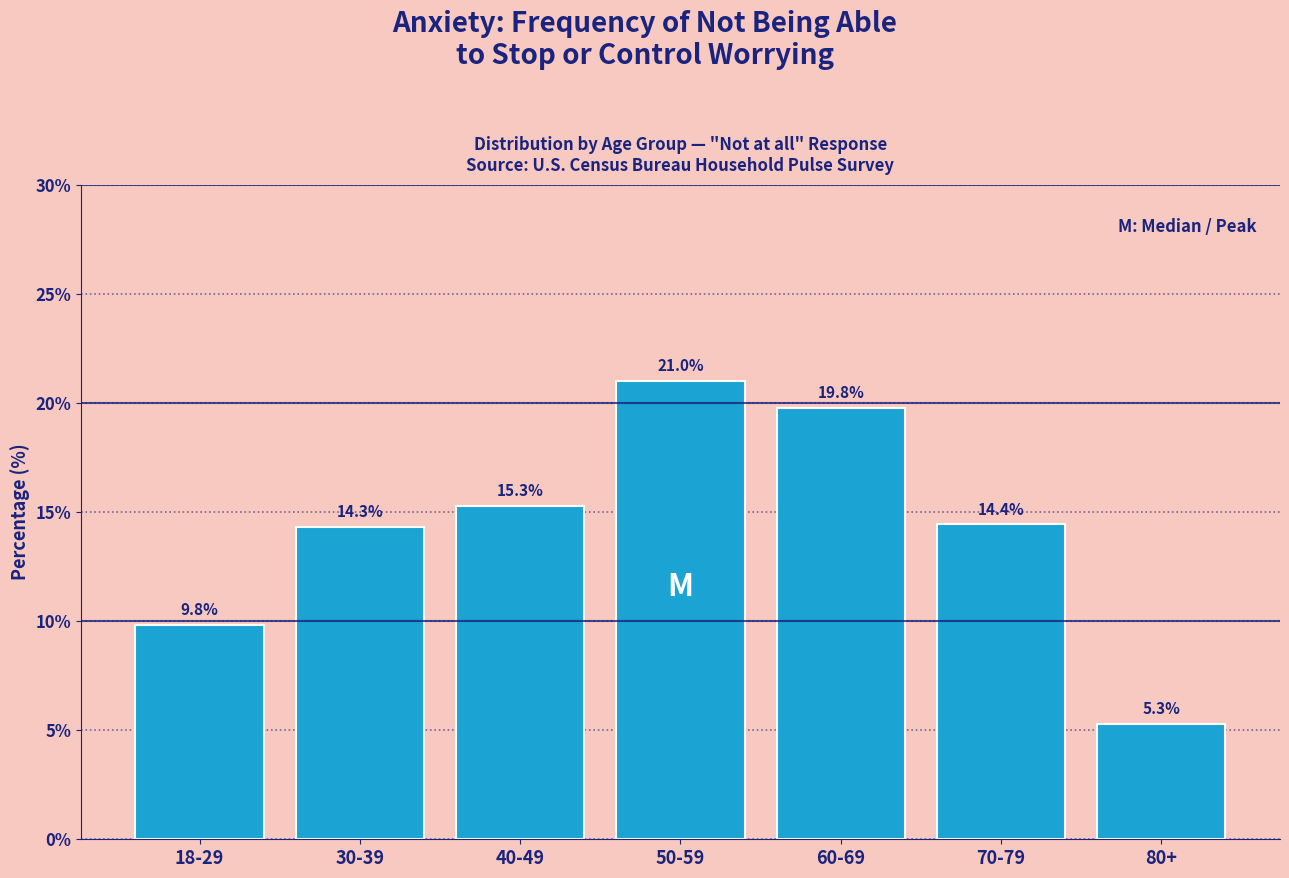

Reading right to left, transcribe all the data shown in this chart.

5.3	14.4	19.8	21.0	15.3	14.3	9.8